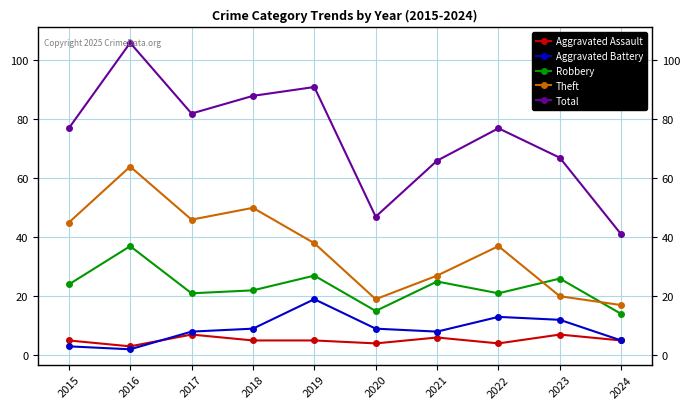

What is the difference between the highest and lowest values at 2021?

60